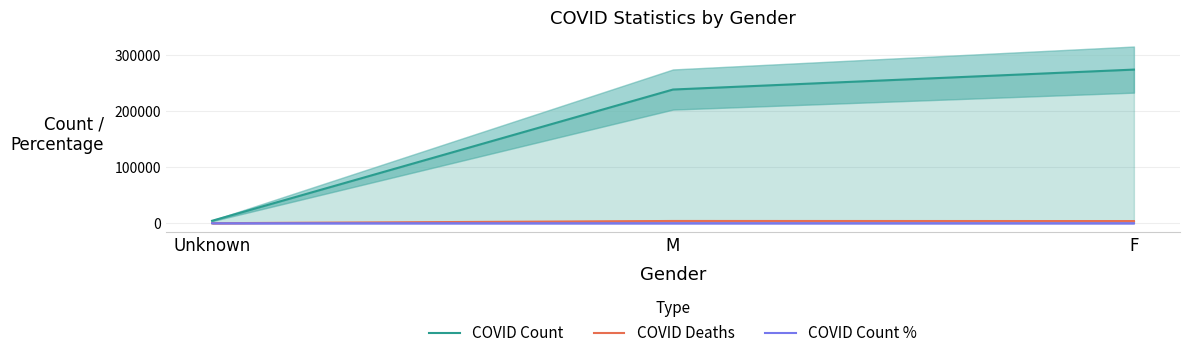

Which label corresponds to the smallest value in the chart?

Unknown